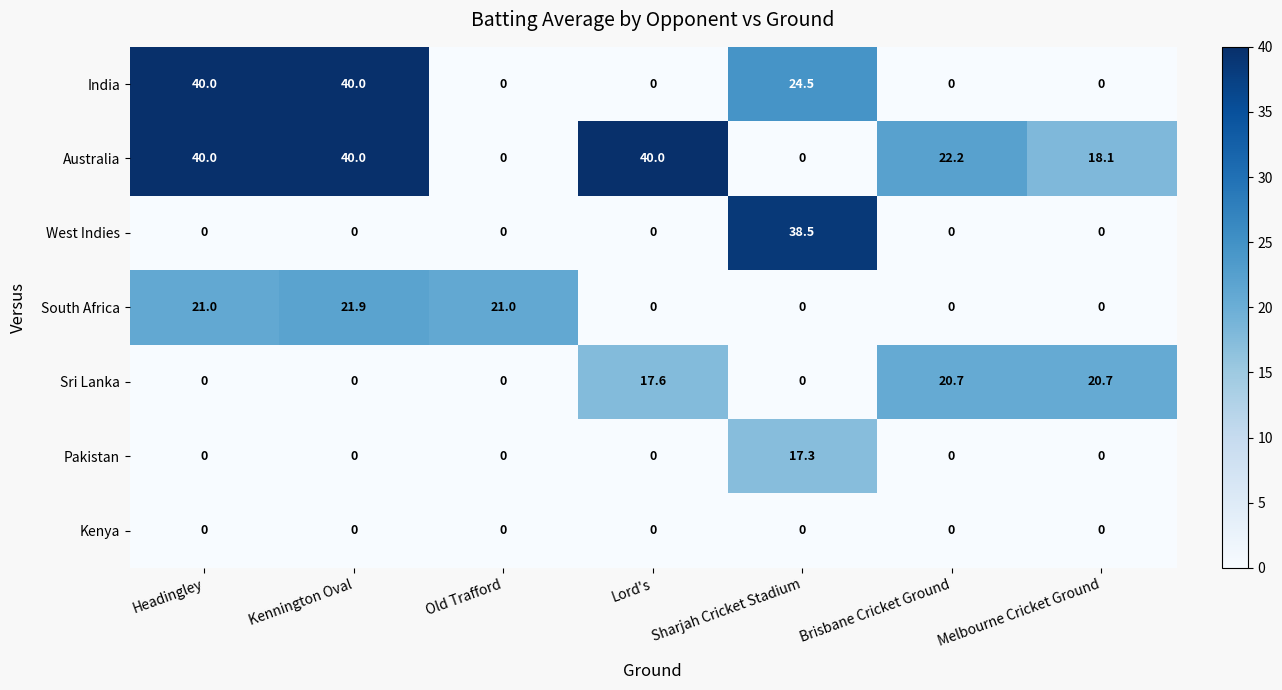

What is the difference between the highest and lowest values at Headingley?

40.0